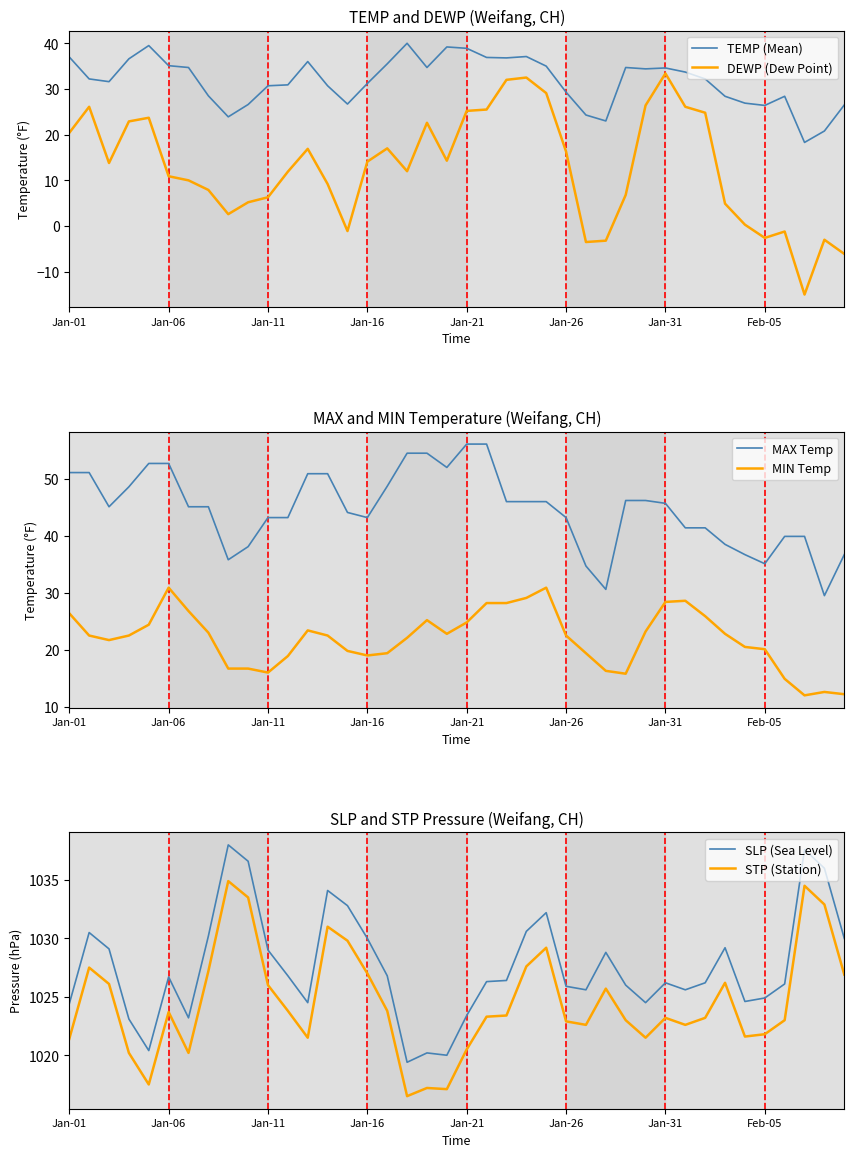

What is the minimum value for STP (Station)?

1016.5